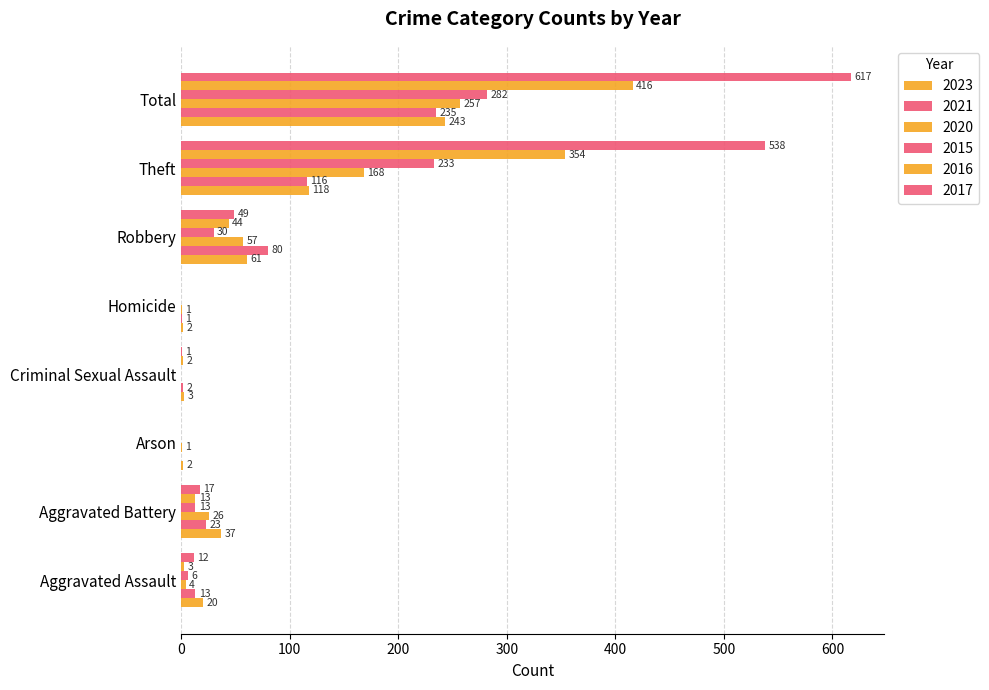

What value does the 2016 series have at Aggravated Assault, to the nearest 5?

5